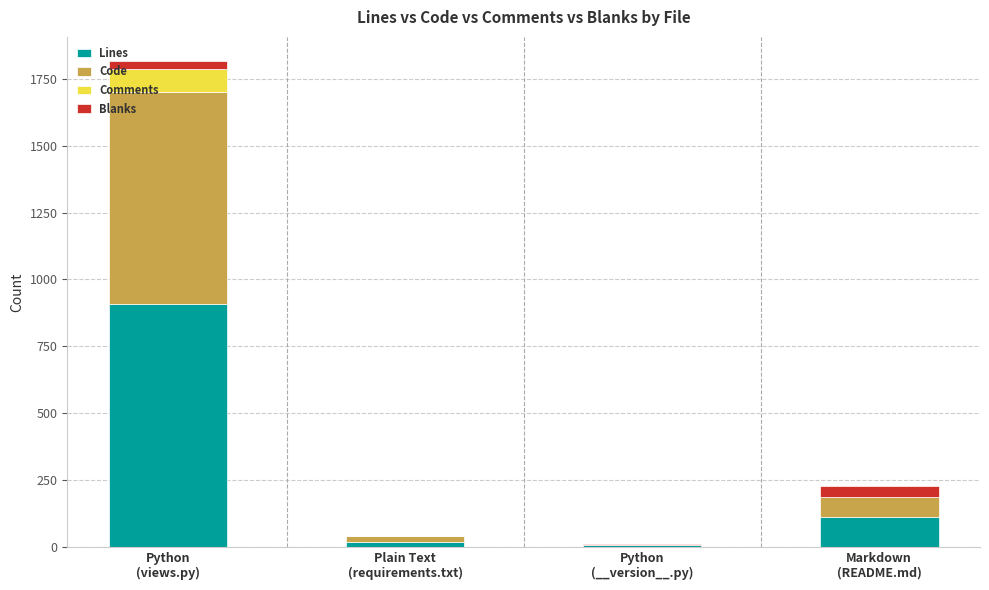

How many series are shown in this chart?

4